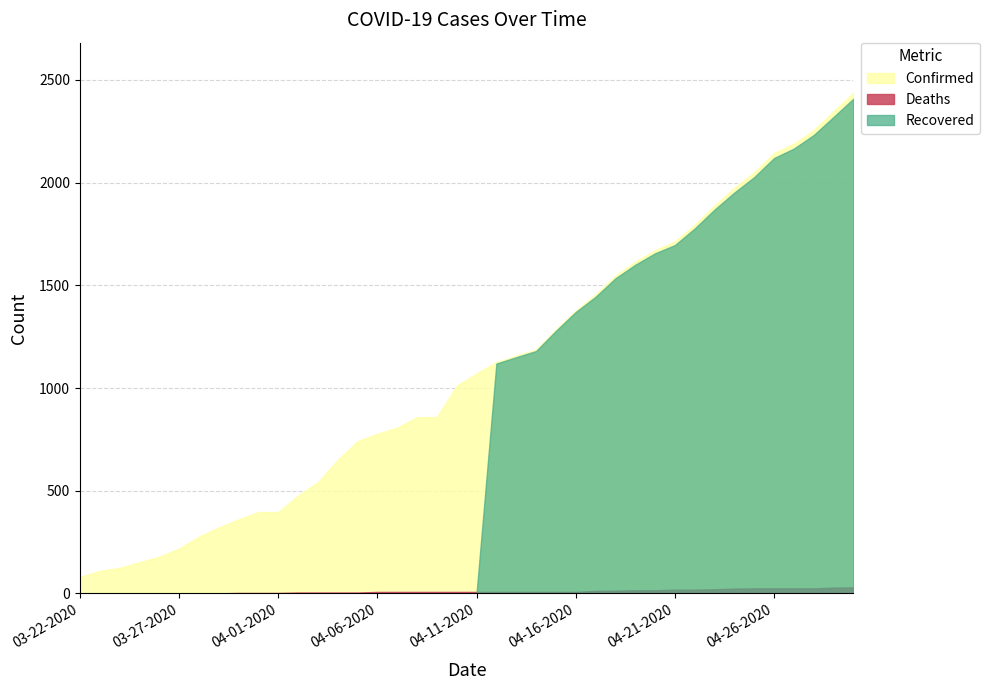

Reading left to right, extract all data points from this chart.

Confirmed: 80	109	124	151	178	218	276	321	360	396	396	476	541	650	741	777	807	858	858	1011	1071	1126	1157	1187	1285	1377	1456	1547	1615	1671	1714	1795	1889	1975	2051	2144	2190	2256	2348	2438
Deaths: 0	0	0	0	0	0	0	0	2	2	2	4	4	4	4	7	7	7	7	7	7	7	7	7	7	7	12	13	15	15	18	18	20	23	24	24	24	24	28	29
Recovered: 0	0	0	0	0	0	0	0	0	0	0	0	0	0	0	0	0	0	0	0	0	1119	1150	1180	1278	1370	1444	1534	1600	1656	1696	1777	1869	1952	2027	2120	2166	2232	2320	2409